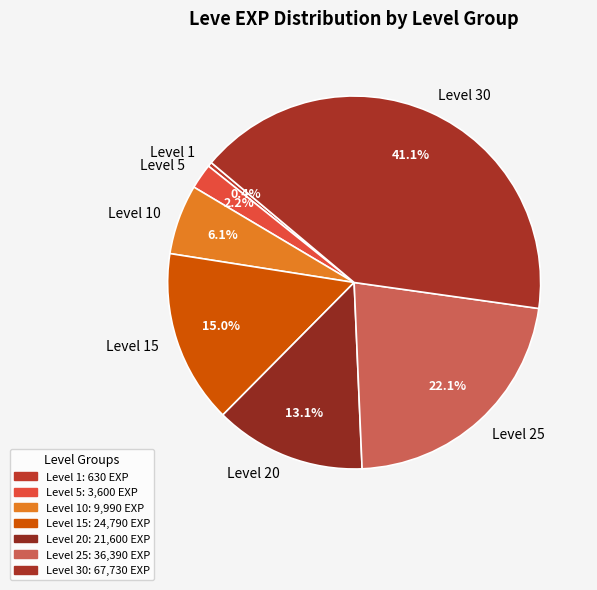

How many slices are in this pie chart?

7